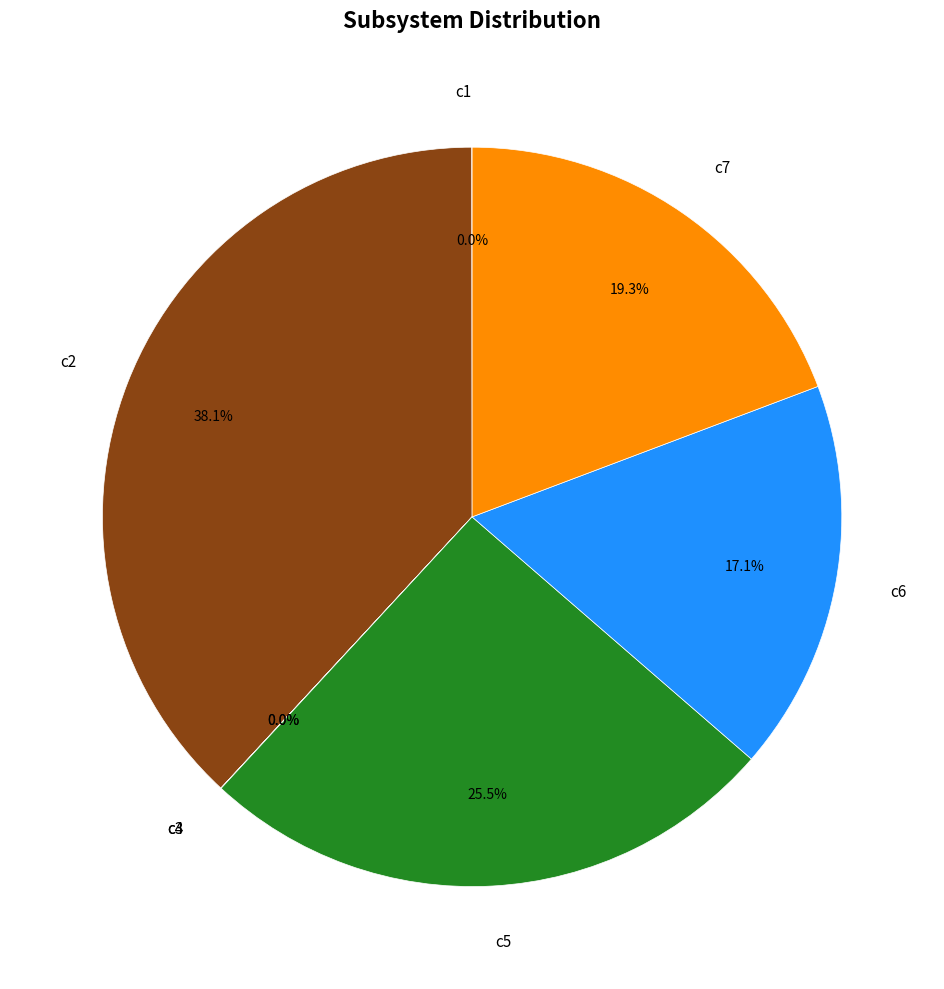

What is the largest slice in the pie chart?

c2